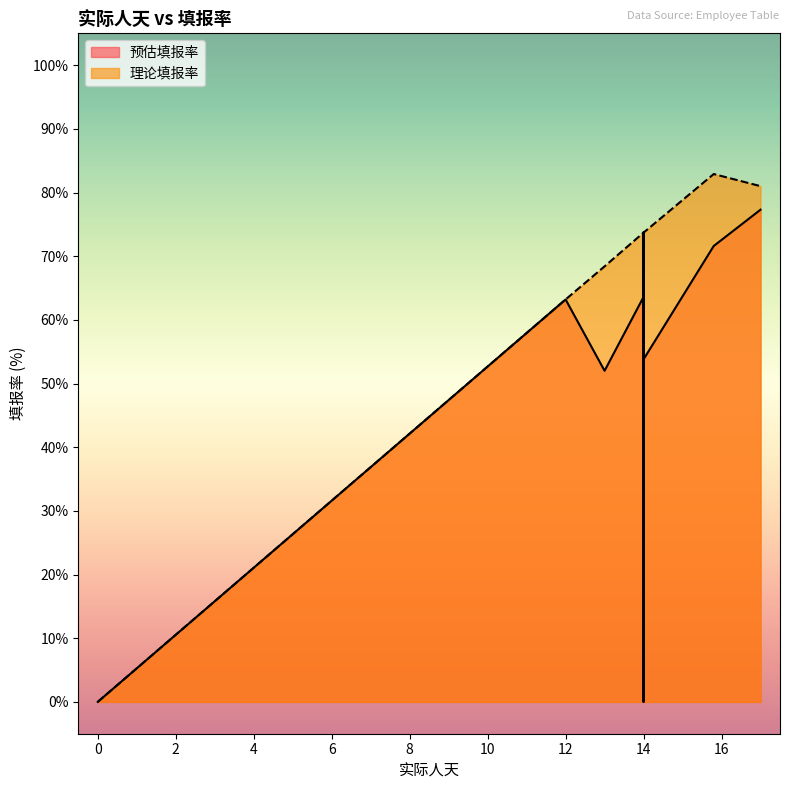

List the series in order of their peak value, lowest first.

预估填报率, 理论填报率